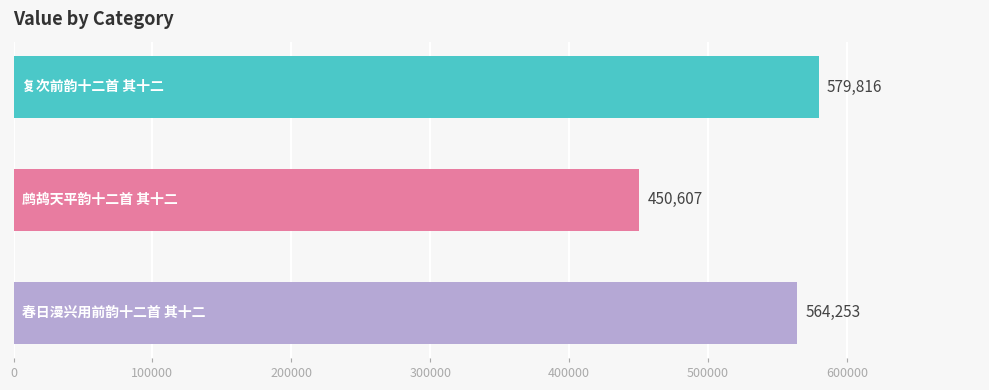

What is the value of the 3rd bar from the top?

564253